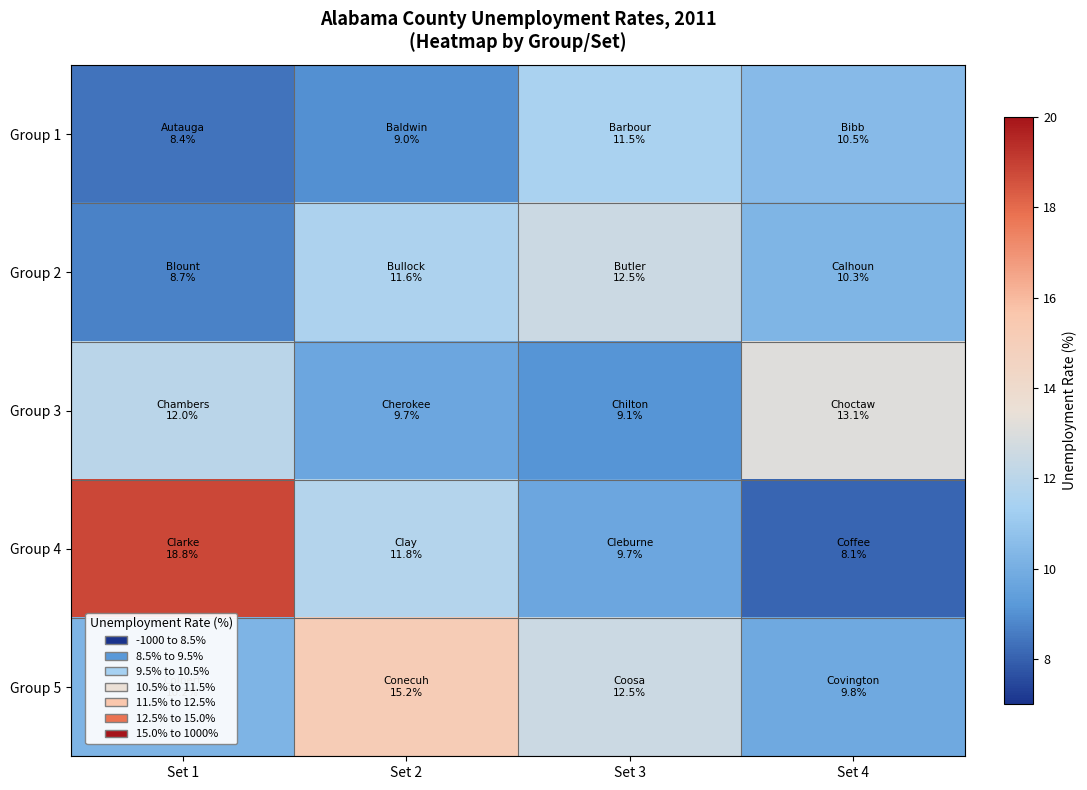

At how many categories does at least one series exceed 11?

4